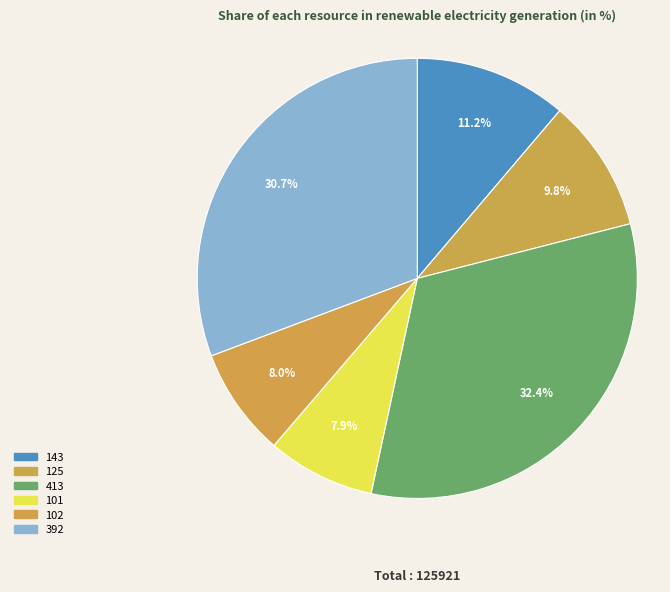

To the nearest percent, what is the difference between the largest and smallest slice percentages?

24%